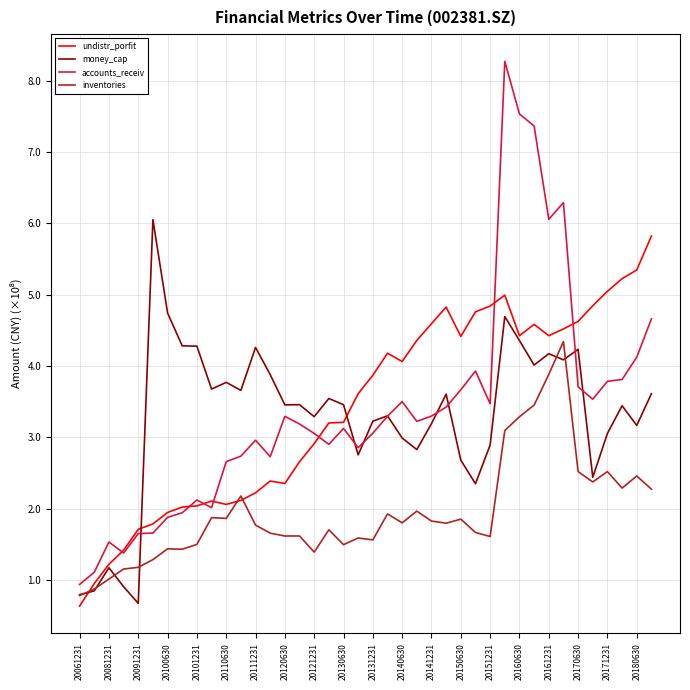

Which series has the widest spread of values?

accounts_receiv